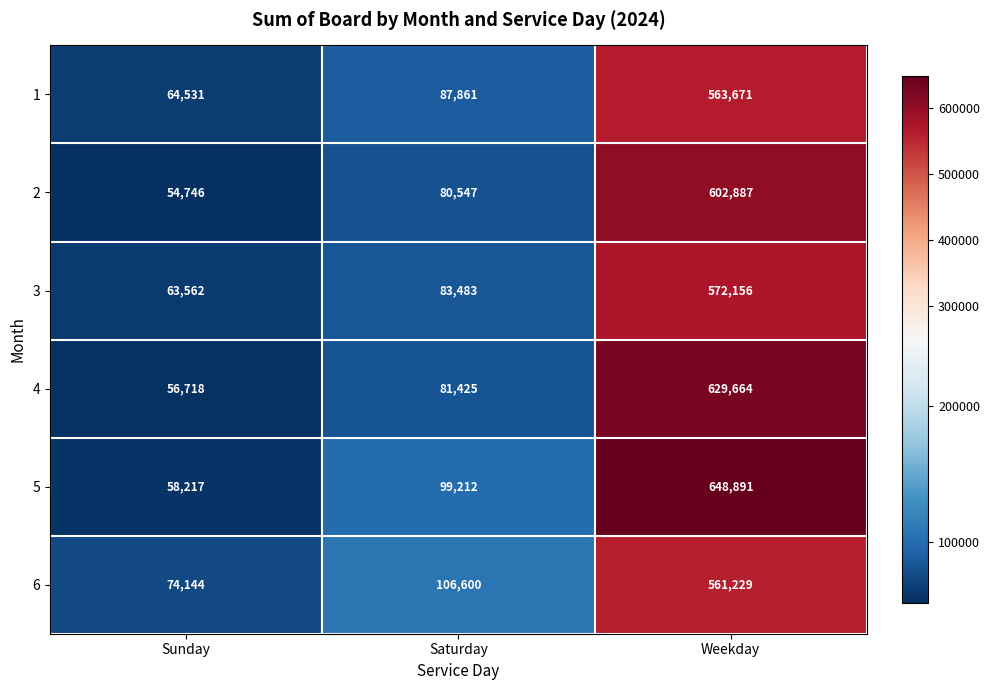

What is the average value of the 1 series?

238688